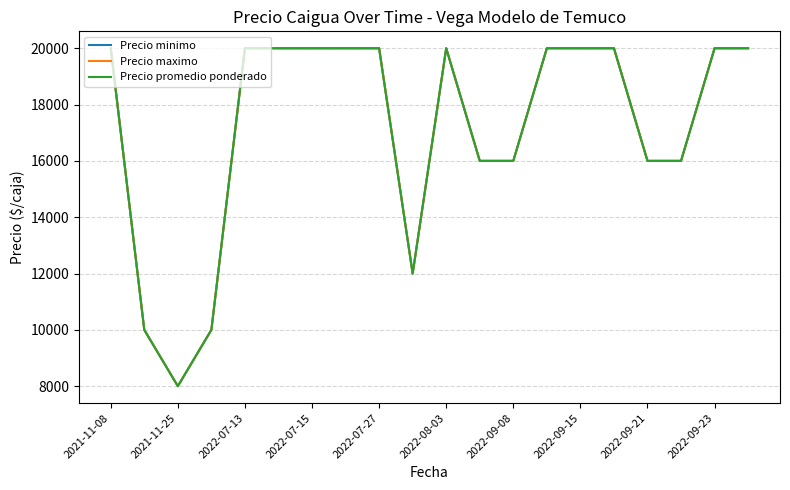

At which label does Precio maximo reach its peak?

2021-11-08